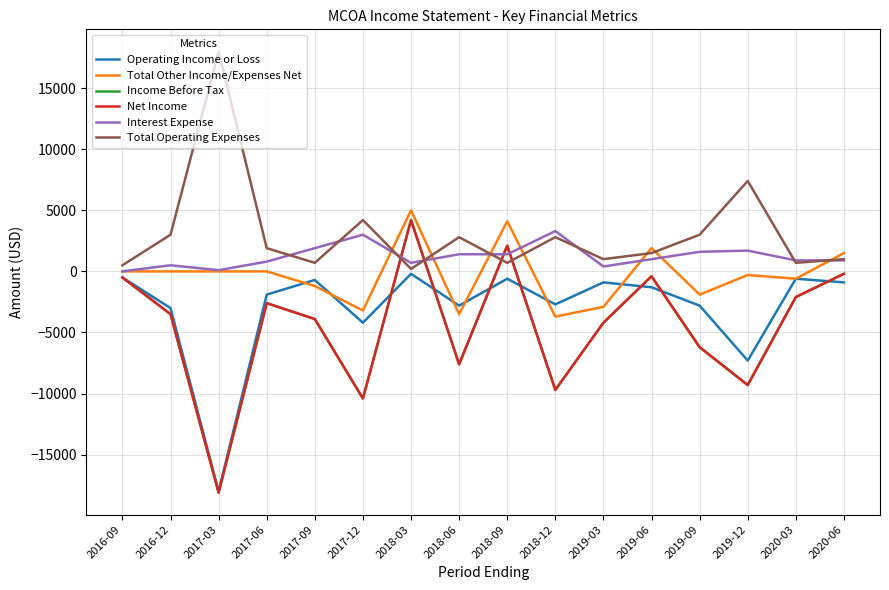

What is the spread (max minus min) of values at 2017-06?

4500